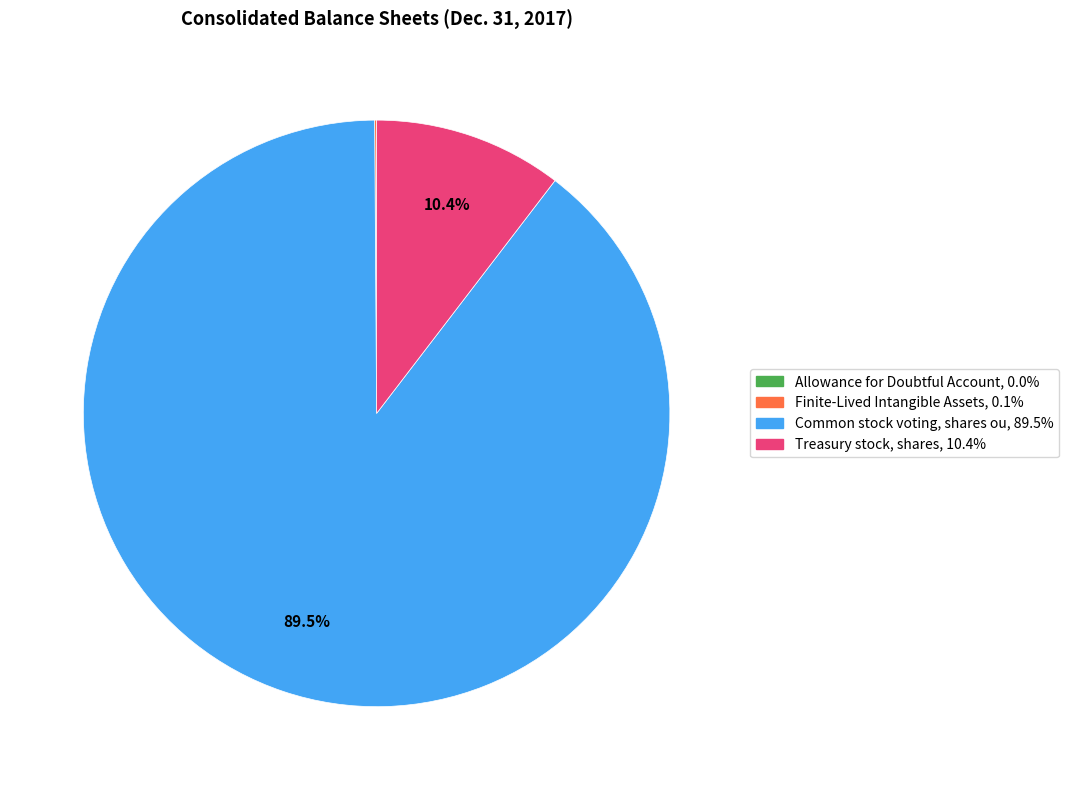

Does any single category account for the majority?

Yes